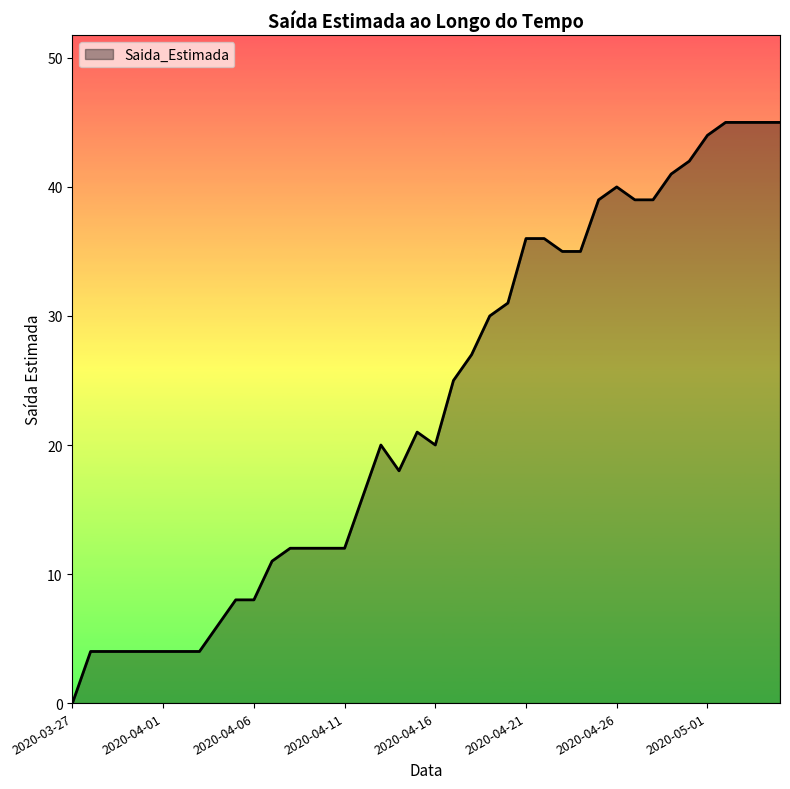

What is the sum of all values?

923